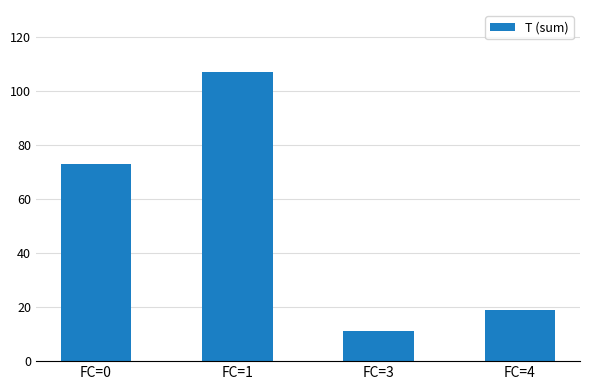

List the labels in order of value, largest first.

FC=1, FC=0, FC=4, FC=3